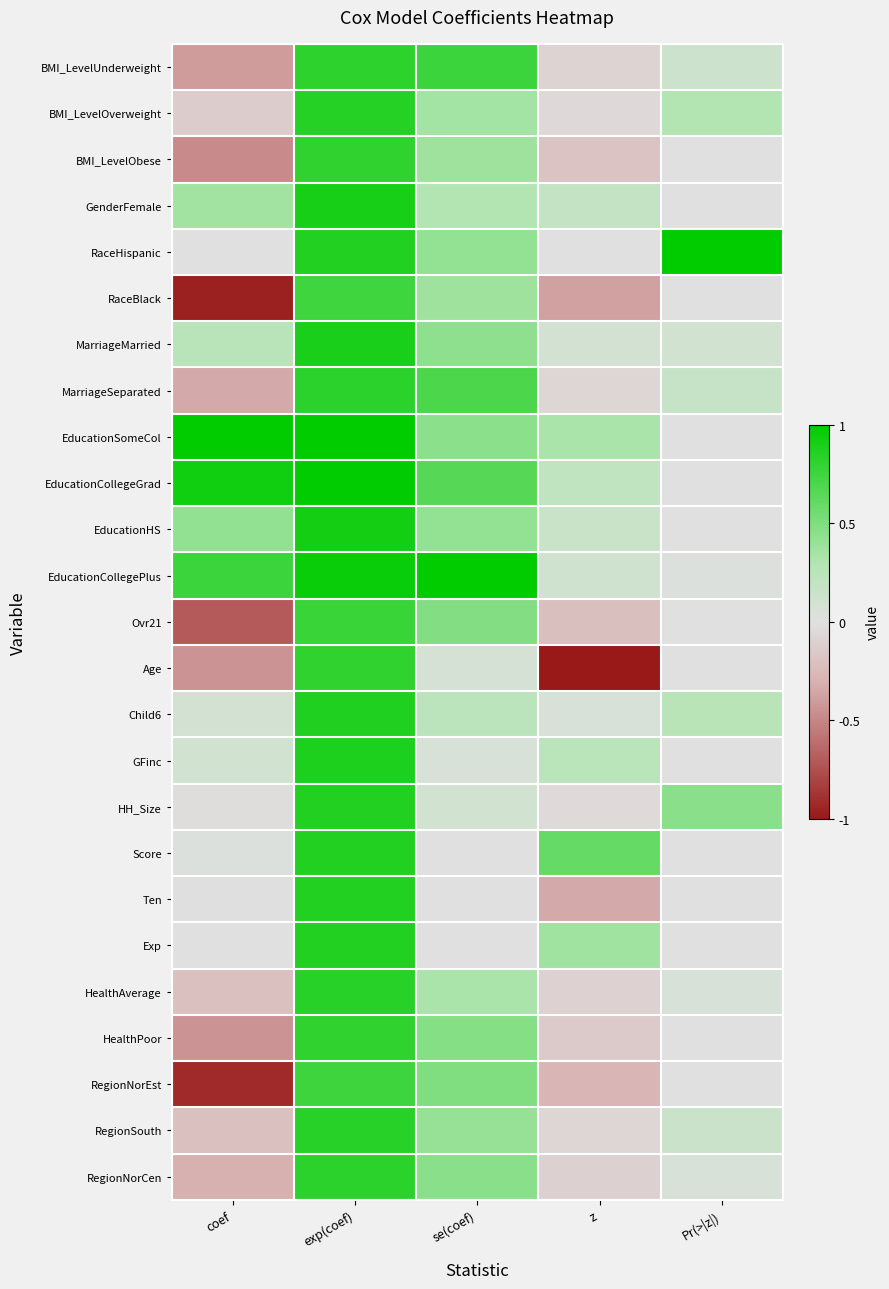

What is the minimum value shown in the chart?

-1.0